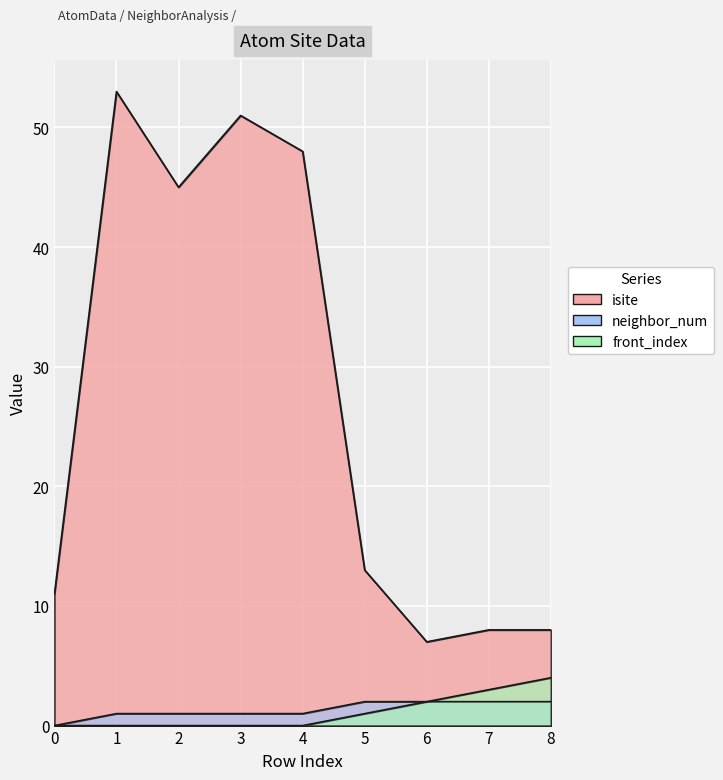

Does the chart display data point markers on the line(s)?

No